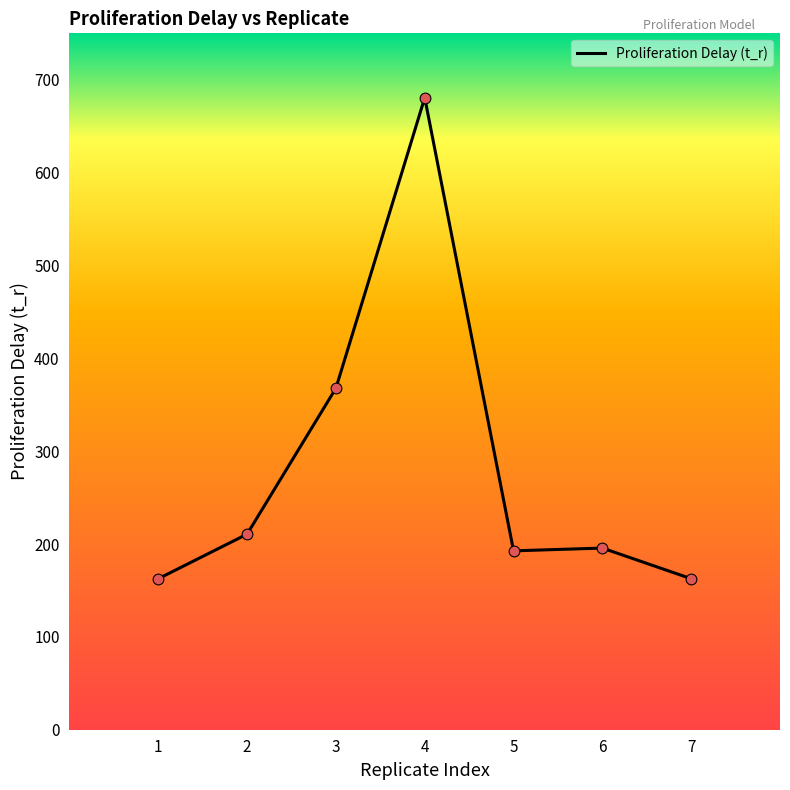

What is the change in value from 1 to 2?

+48.0